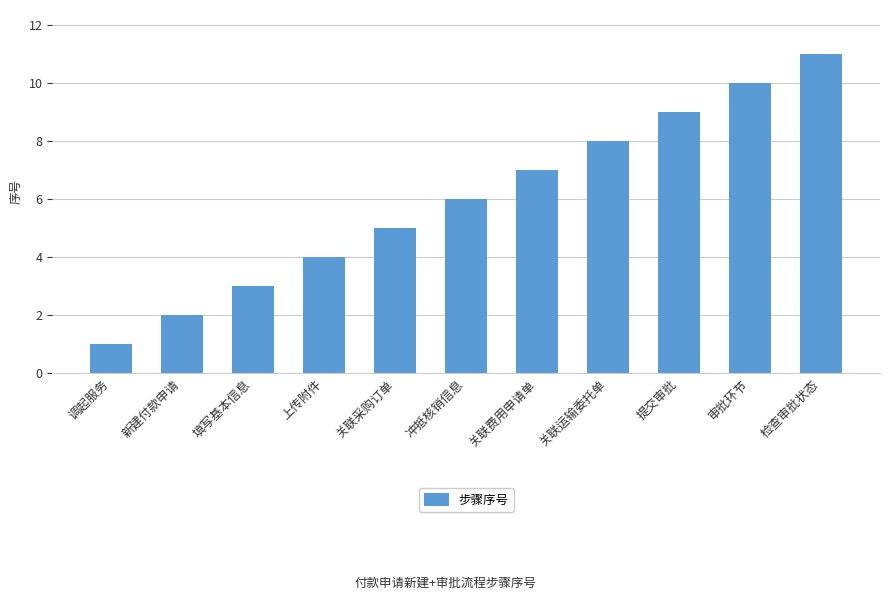

Rank the categories by value from highest to lowest.

检查审批状态, 审批环节, 提交审批, 关联运输委托单, 关联费用申请单, 冲抵核销信息, 关联采购订单, 上传附件, 填写基本信息, 新建付款申请, 调起服务